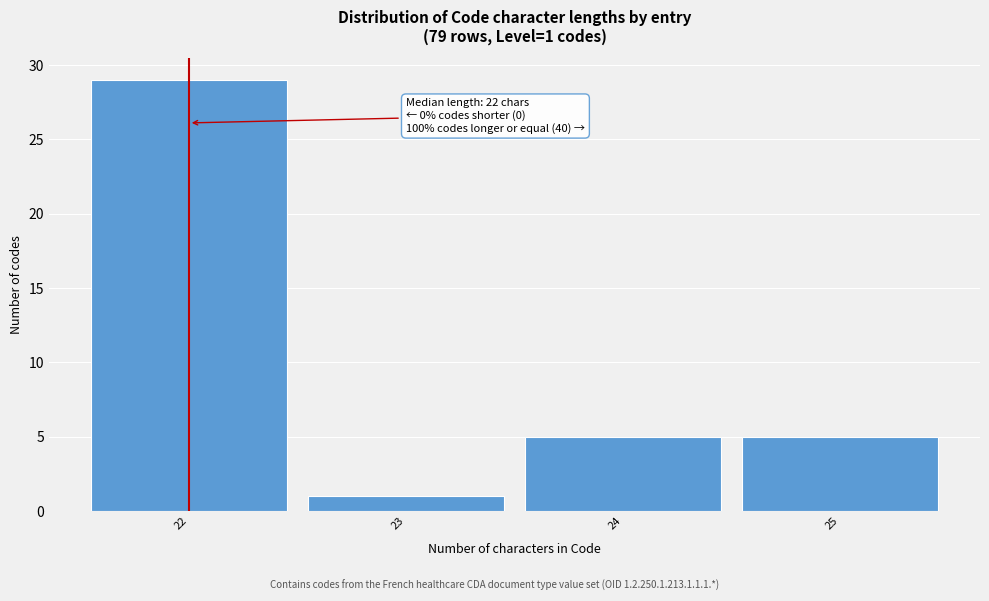

Over which range of the x-axis is the bar tallest?

21.5 to 22.5